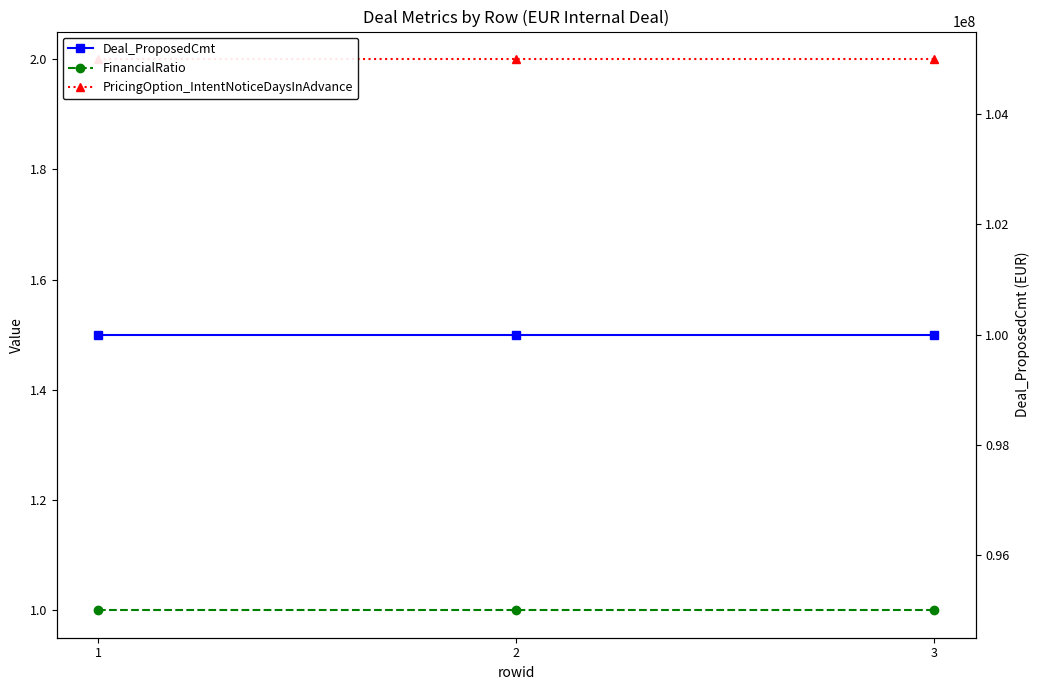

Between 2 and 3, which series saw the biggest shift?

FinancialRatio